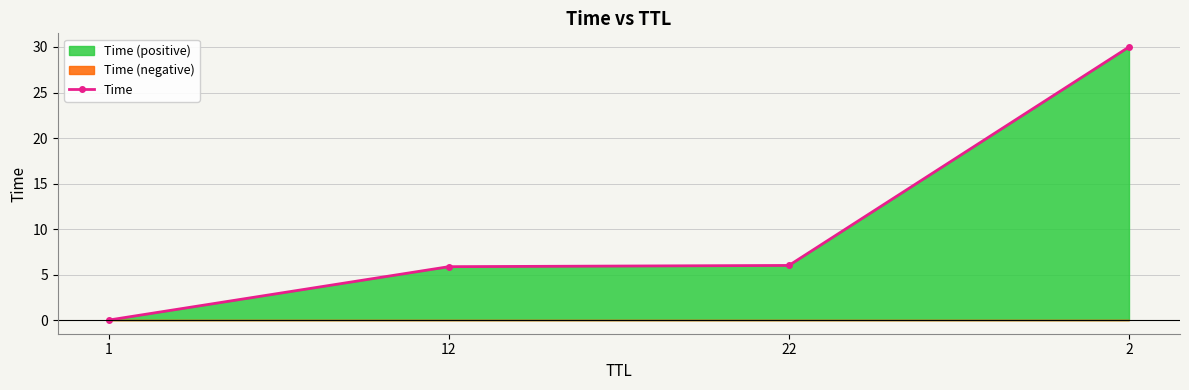

What is the label of the 4th point from the right?

1